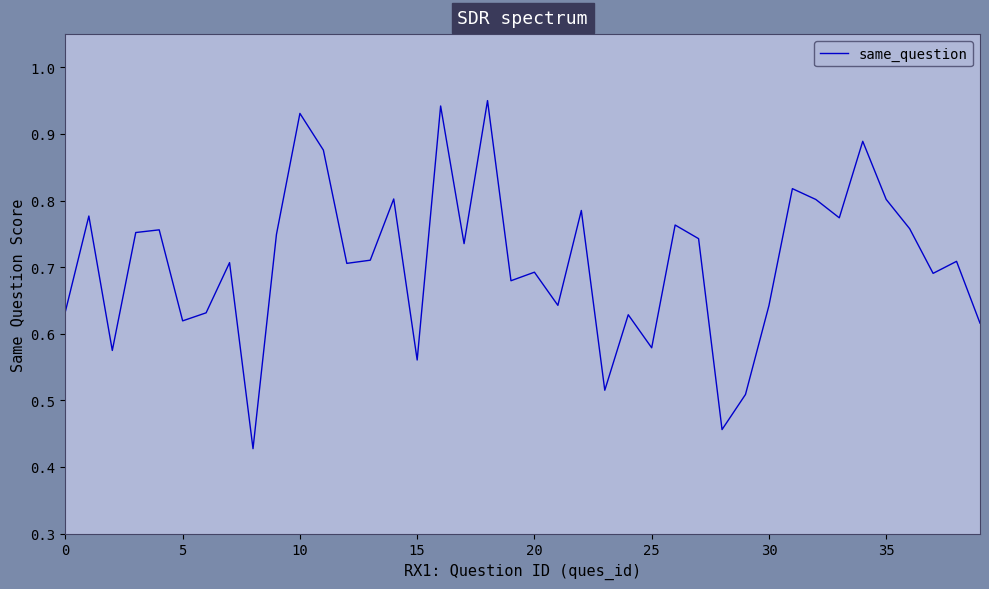

Does the chart have visible grid lines?

No